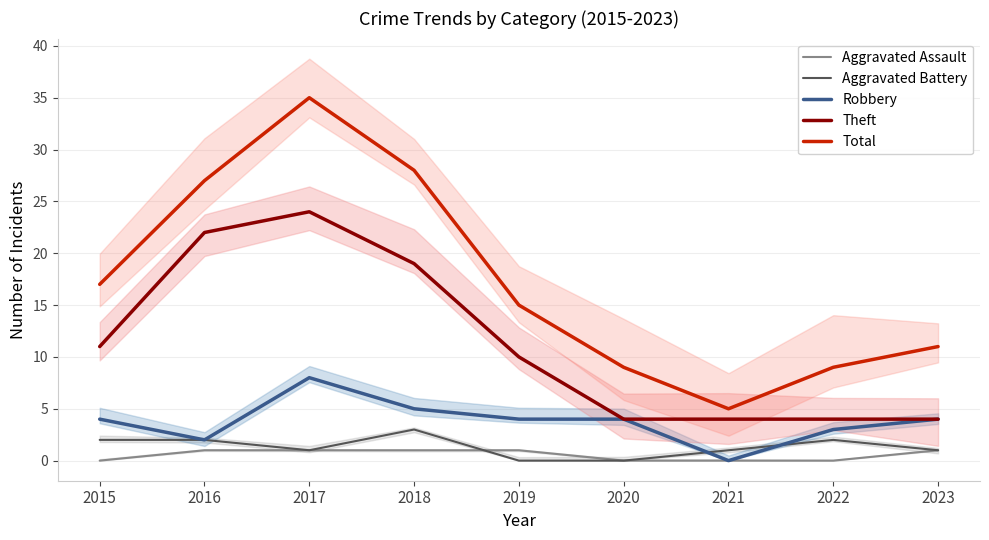

What value does the Aggravated Assault series have at 2023?

1